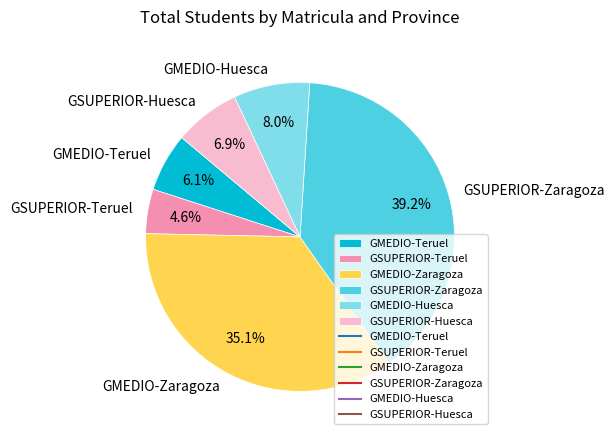

Between GSUPERIOR-Zaragoza and GMEDIO-Teruel, which is larger?

GSUPERIOR-Zaragoza